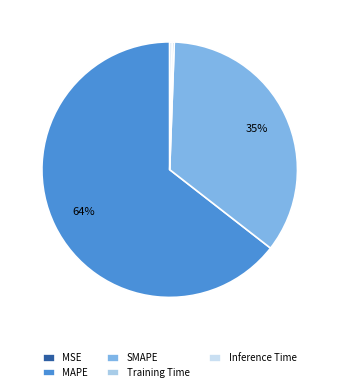

What is the largest slice in the pie chart?

MAPE